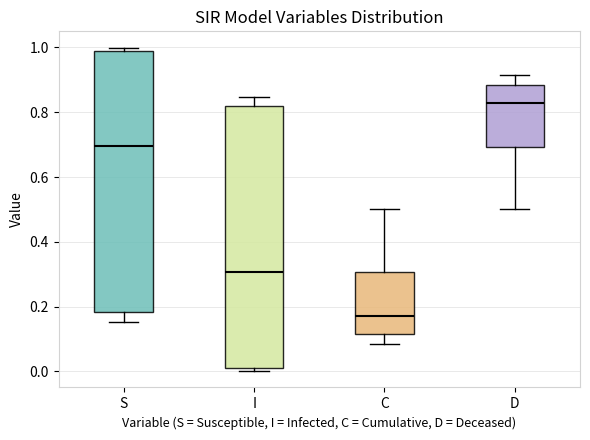

Which box's median line is the highest?

D